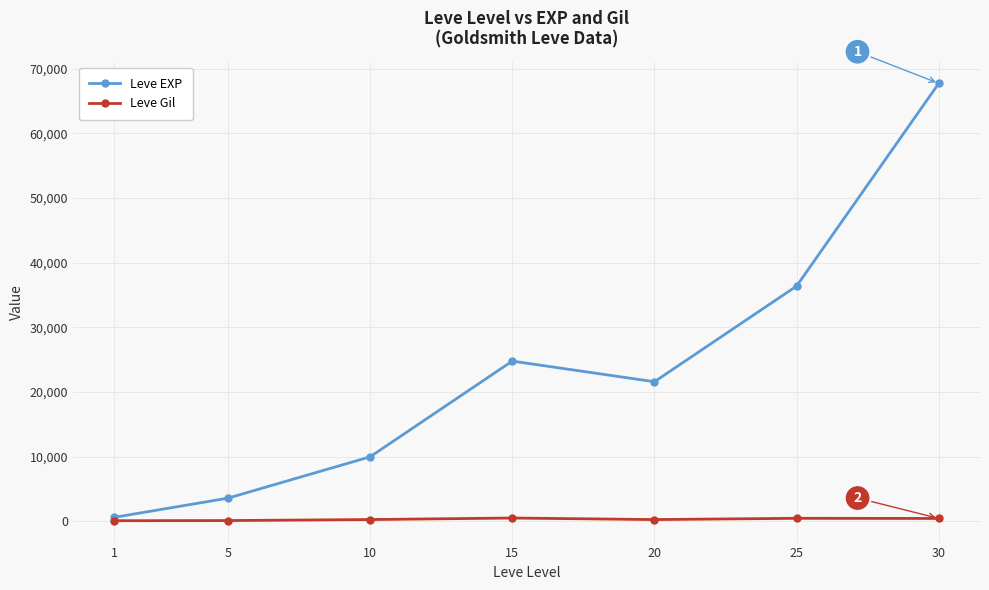

Rank the series at 10 from highest to lowest value.

Leve EXP, Leve Gil